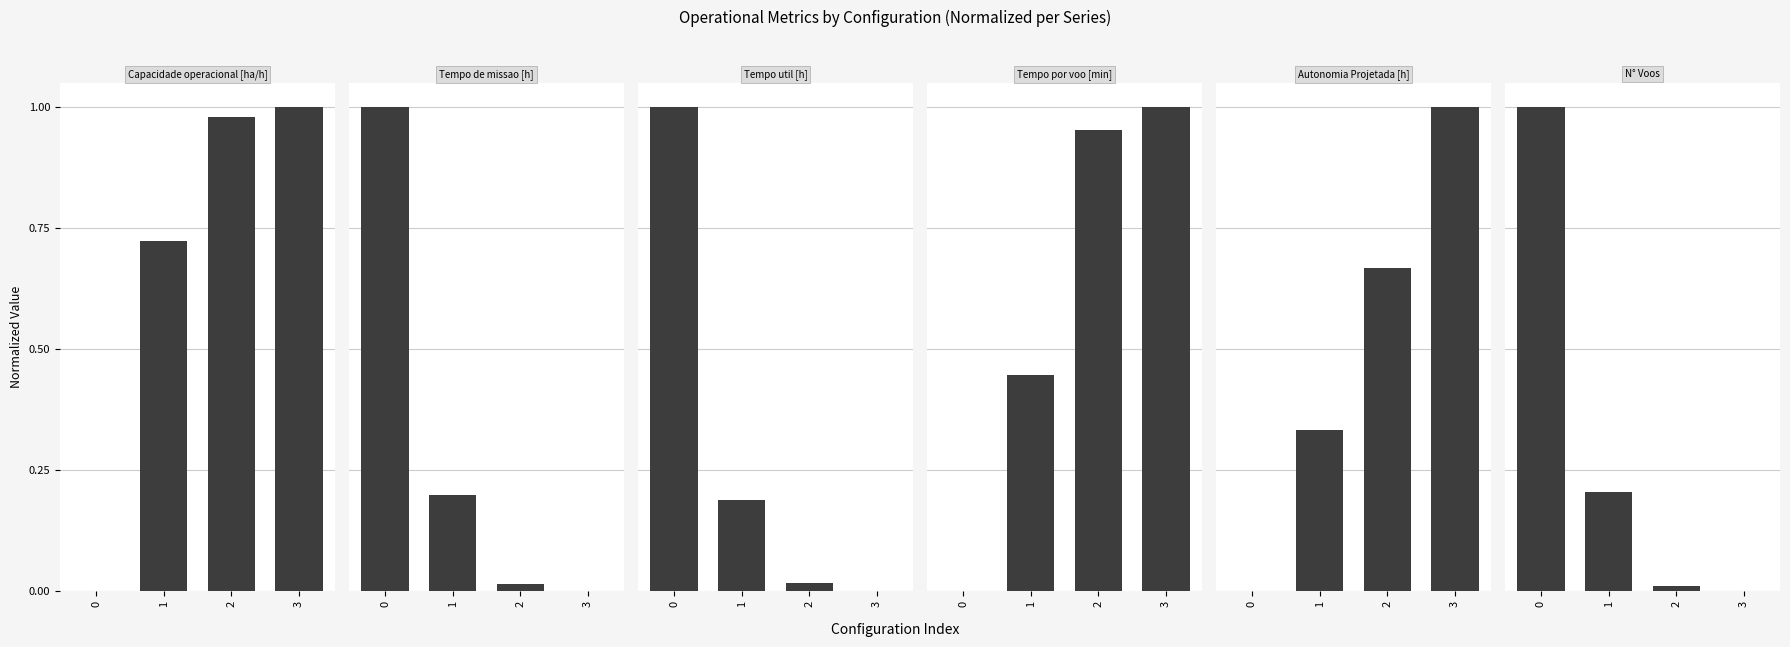

What is the difference between the maximum and minimum values in the Capacidade operacional [ha/h] series?

1.0